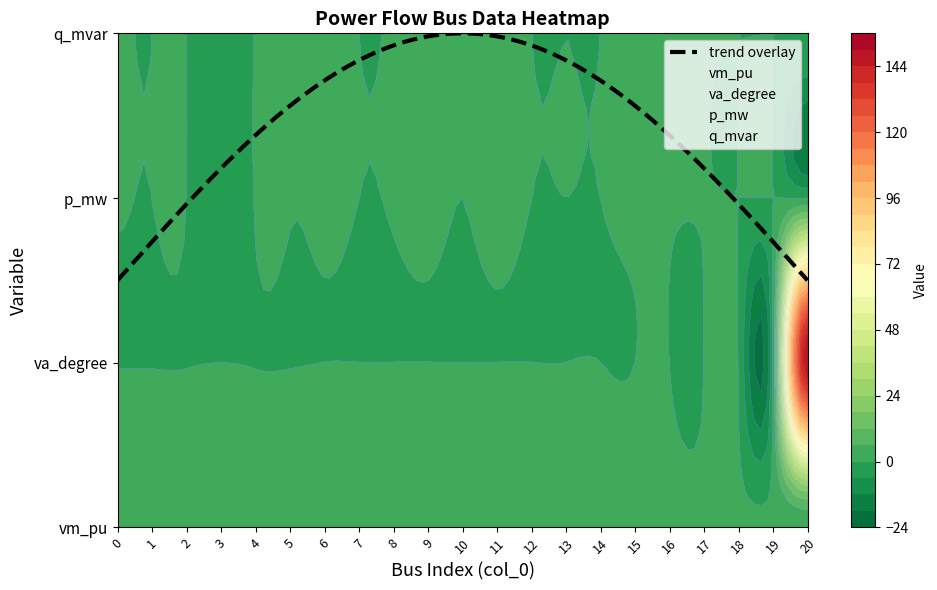

Rank the categories by q_mvar value from lowest to highest.

3, 1, 2, 7, 10, 12, 13, 14, 18, 19, 20, 5, 8, 0, 4, 16, 6, 9, 11, 17, 15